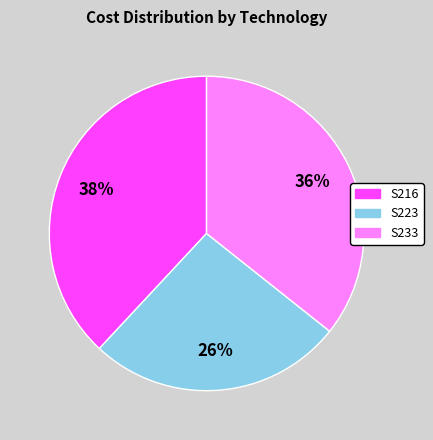

Is the sum of S233 and S216 greater than half?

Yes